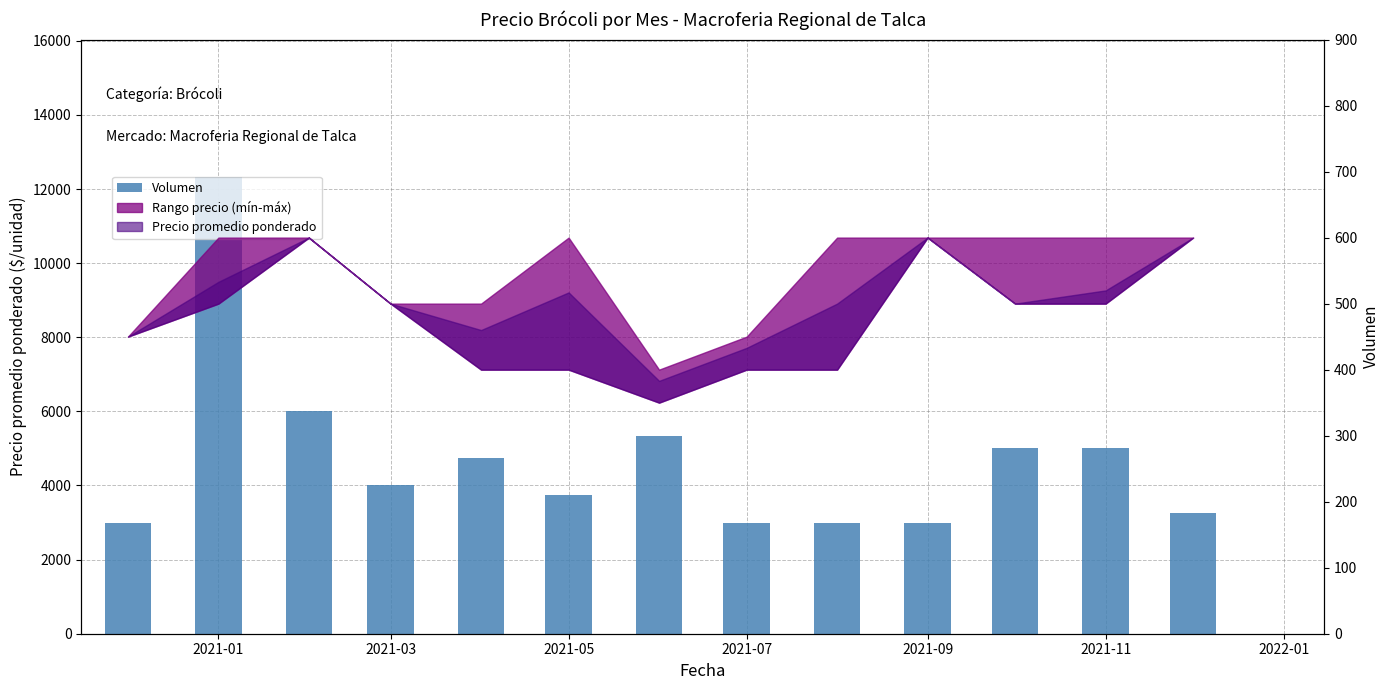

Does the chart contain any negative values?

No